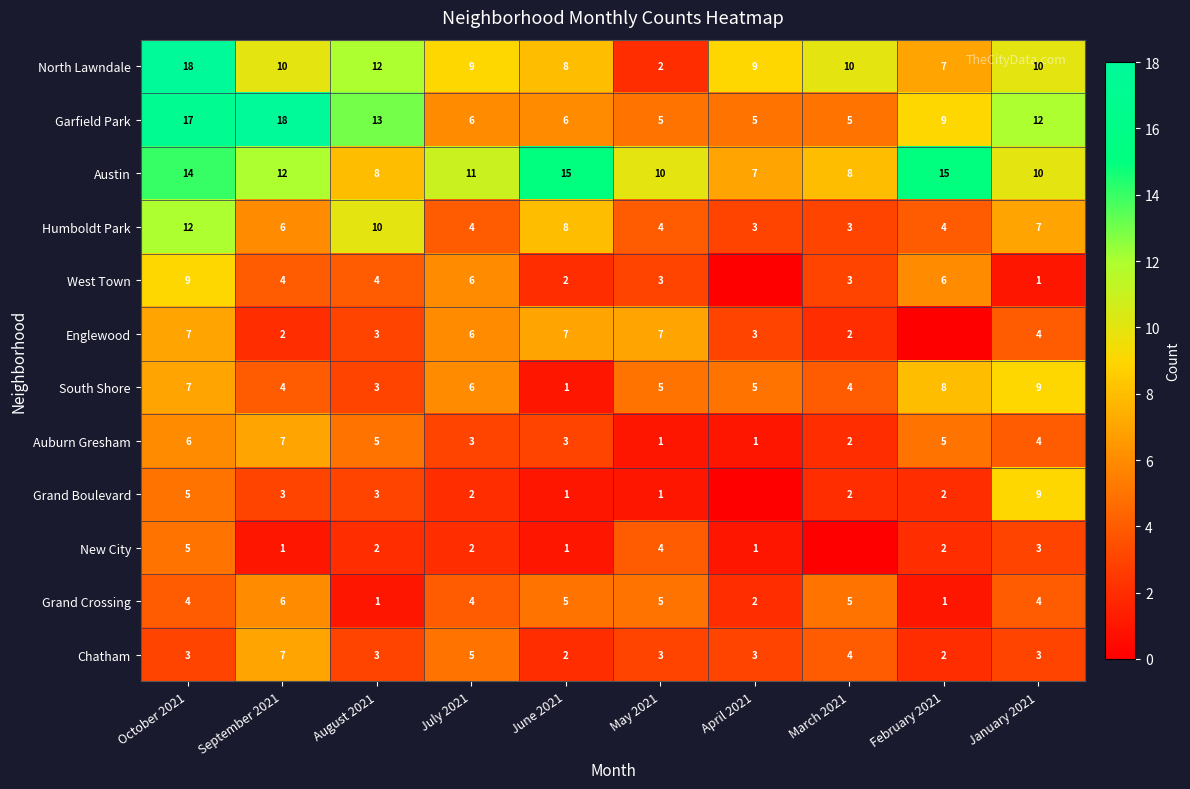

What is the spread (max minus min) of values at January 2021?

11